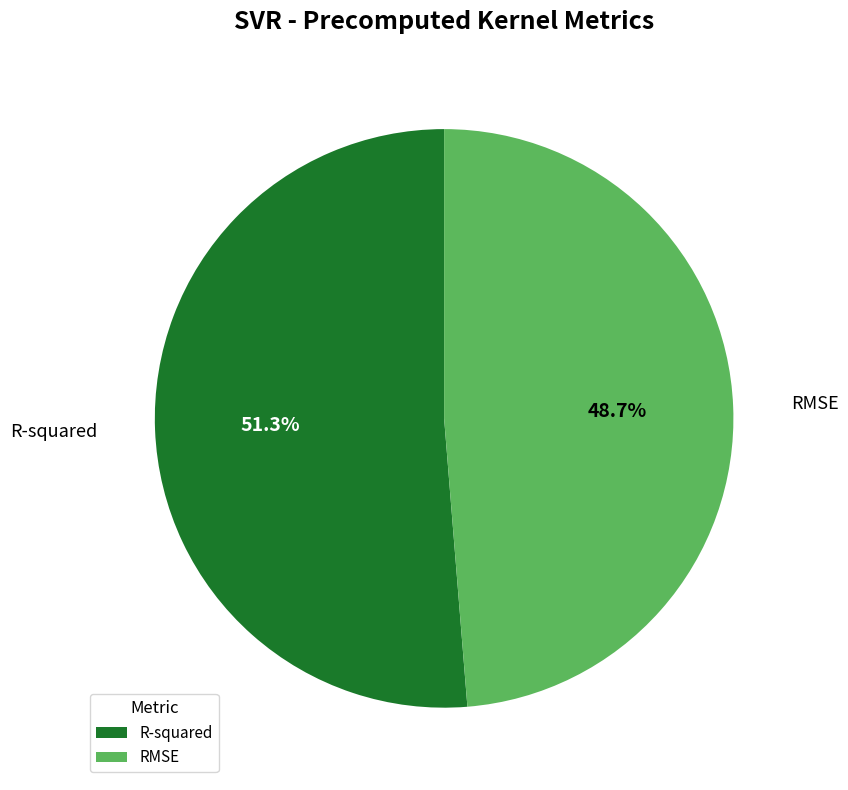

What is the total percentage of R-squared and RMSE?

100.0%